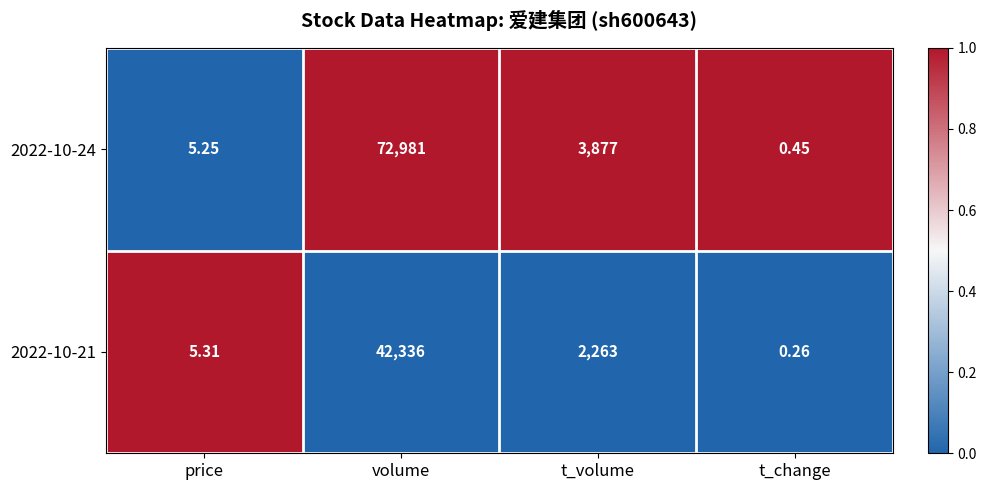

At which category is the sum across all series the highest?

volume